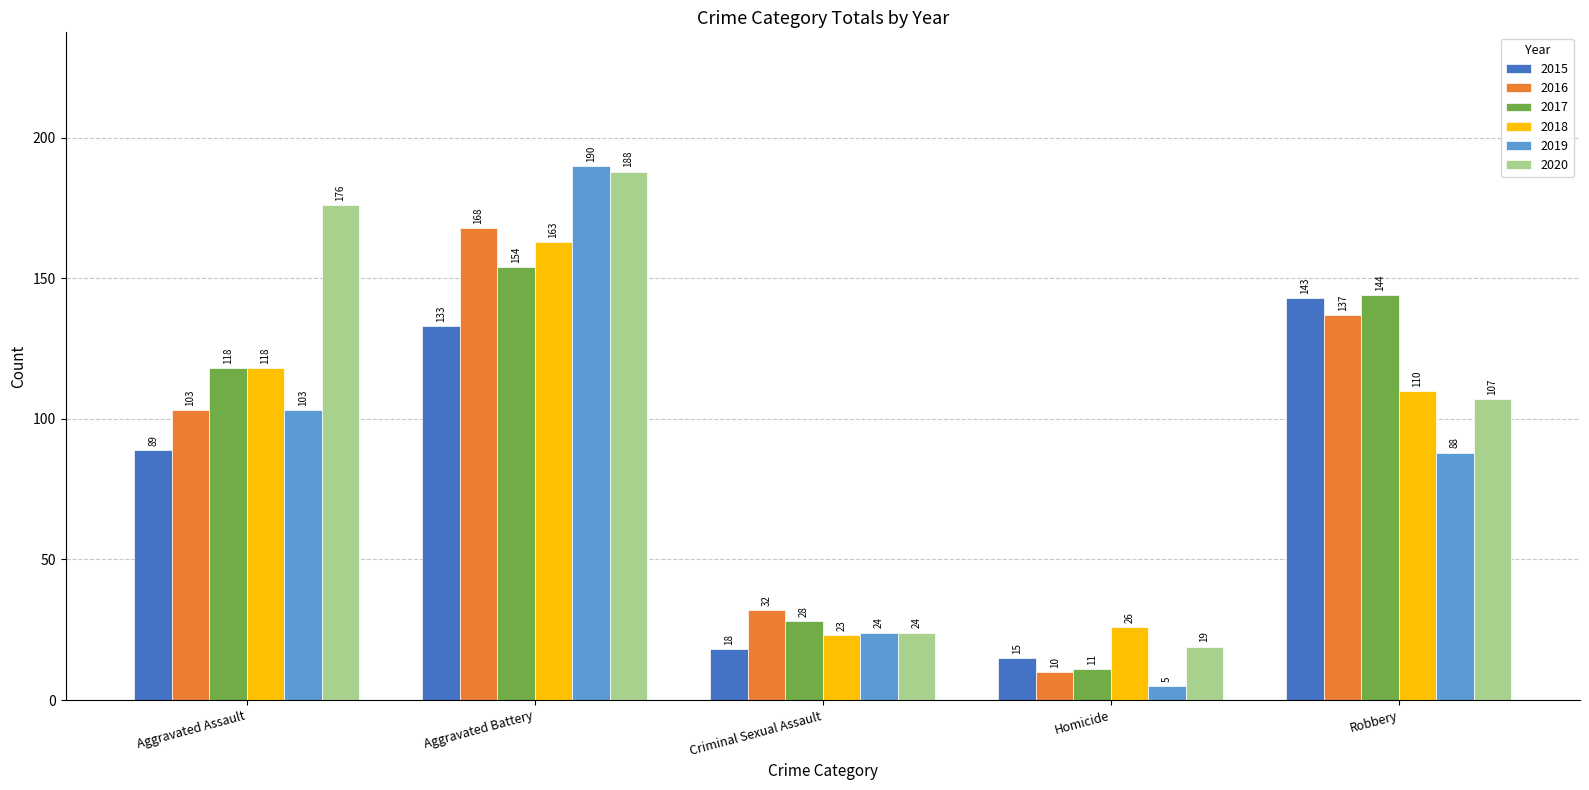

What is the average value of the 2016 series?

90